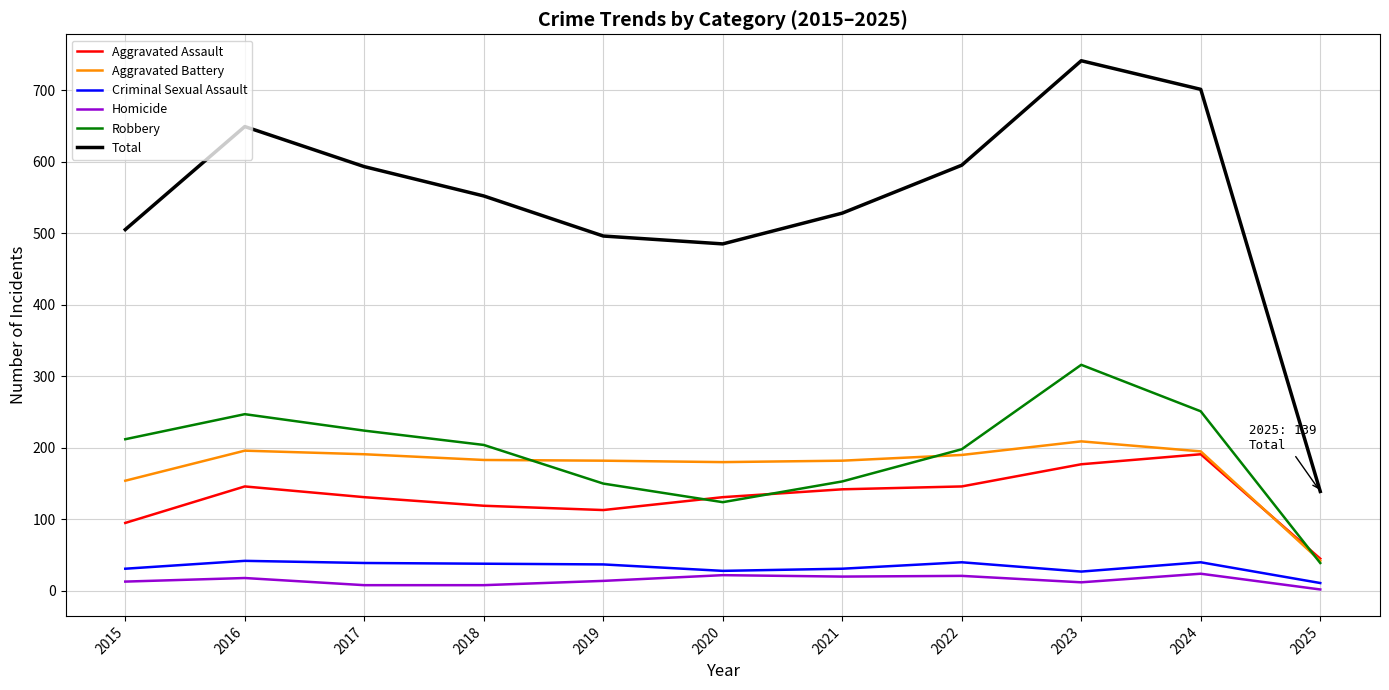

Which category has the lowest value in the Robbery series?

2025